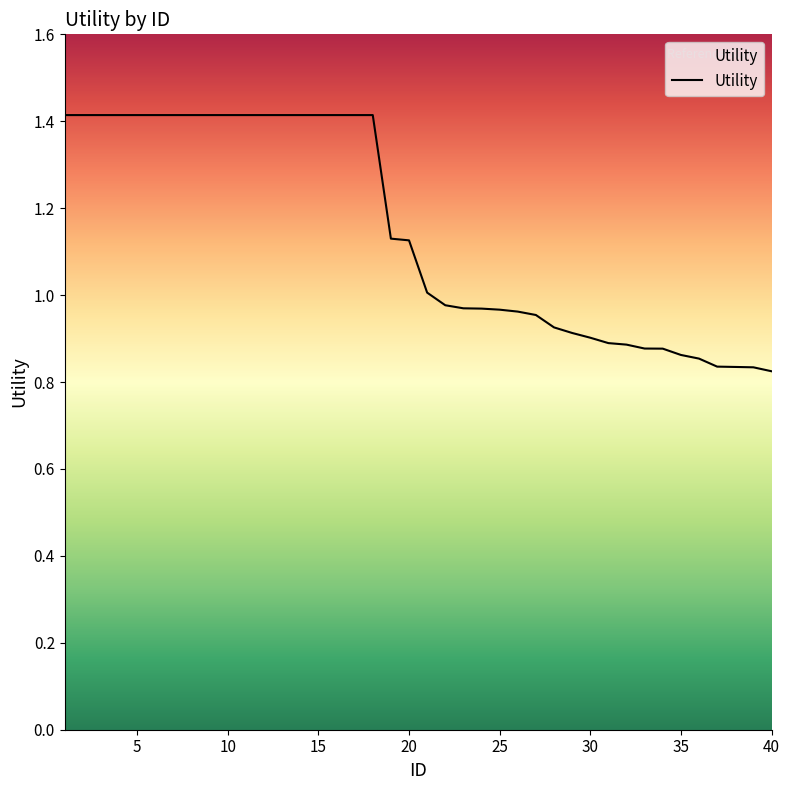

Is it true that the value at 20 is 2.0?

False